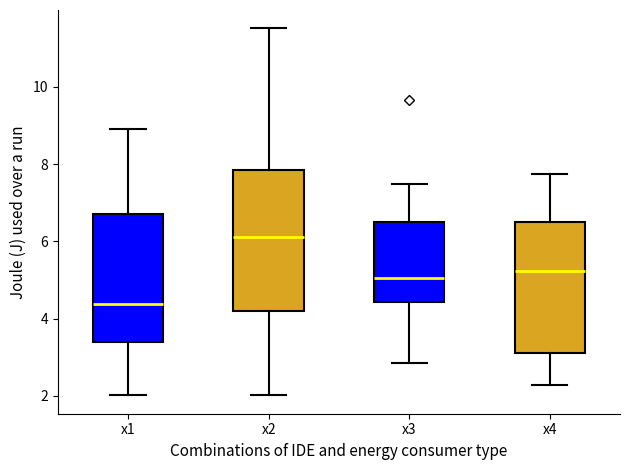

Reading left to right, read every box against the y-axis: the position of its median line, the range the box covers, and the ends of its whiskers. The values are not printed on the chart, so give them approximately, as read against the axis.

x1: median 4.4, box 3.4 to 6.6, whiskers 2.0 to 9.0
x2: median 6.2, box 4.2 to 7.8, whiskers 2.0 to 11.6
x3: median 5.0, box 4.4 to 6.6, whiskers 2.8 to 7.4
x4: median 5.2, box 3.2 to 6.4, whiskers 2.2 to 7.8